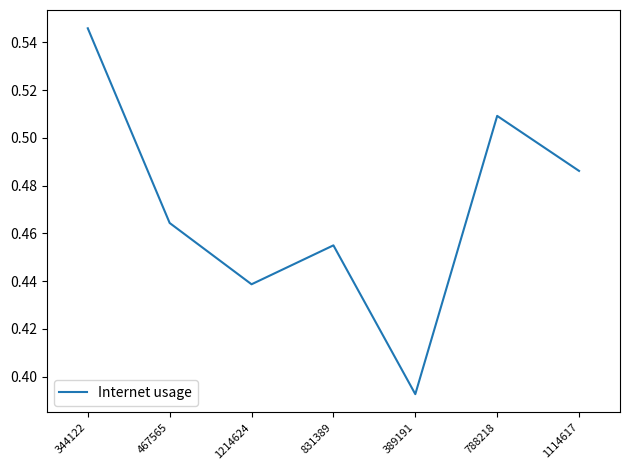

What is the sum of all values?

3.3